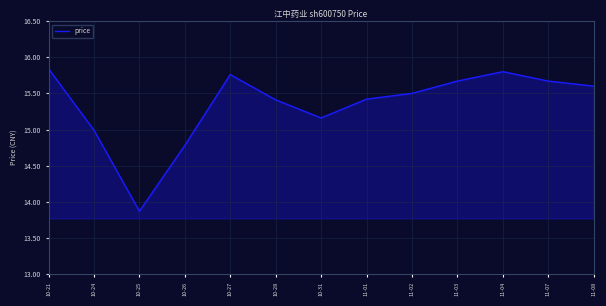

True or false: the data shows 15.8 at 10-27.

True